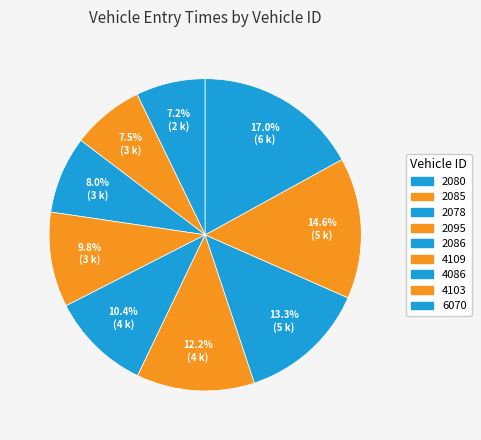

Rank the categories by value from lowest to highest.

2080, 2085, 2078, 2095, 2086, 4109, 4086, 4103, 6070